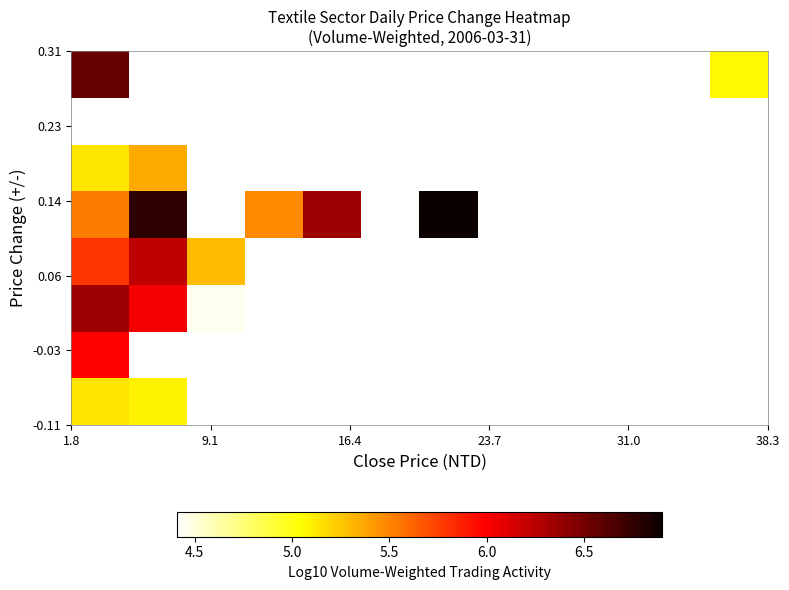

How many data points does each series have?

12